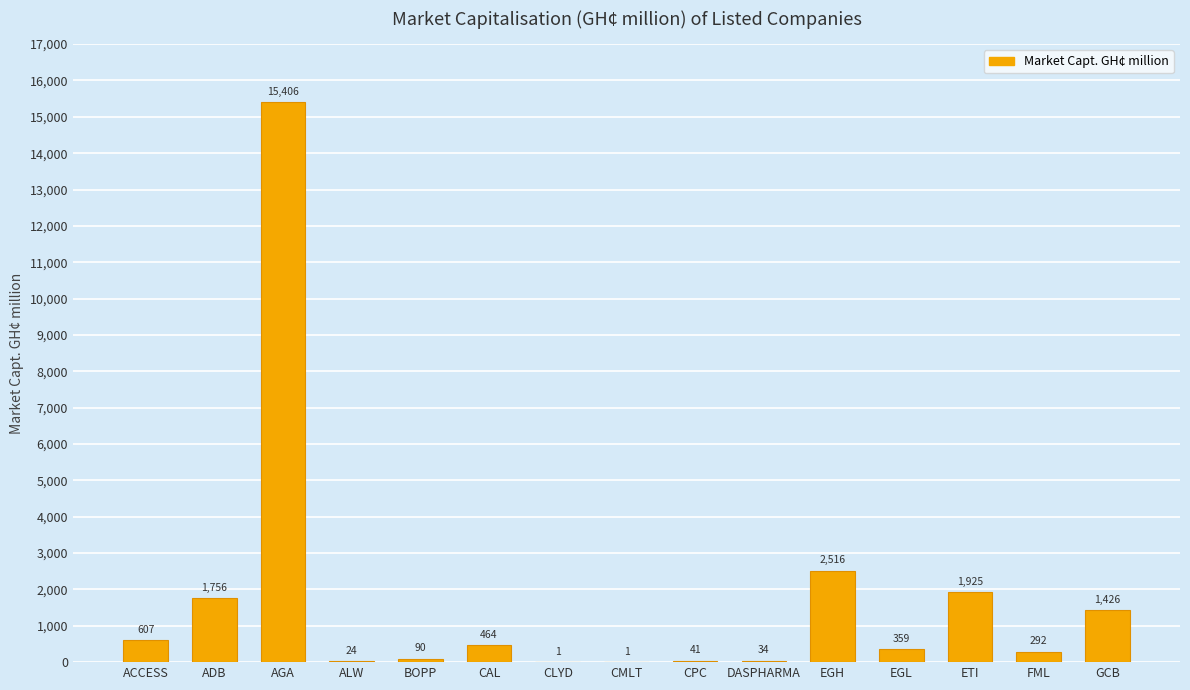

Where does the data first go above 358?

ACCESS